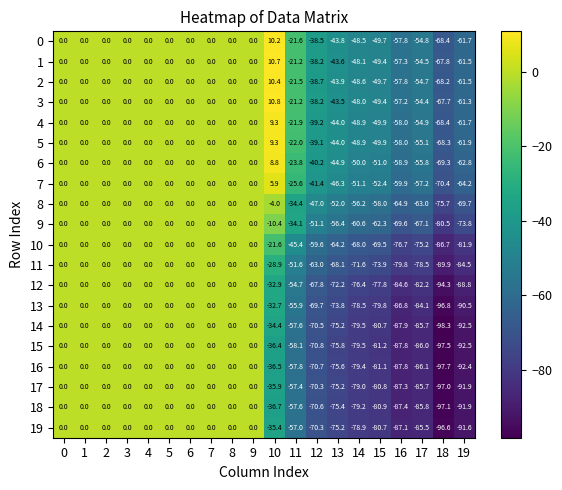

The value of 3 at 5 is -52.7. True or false?

False